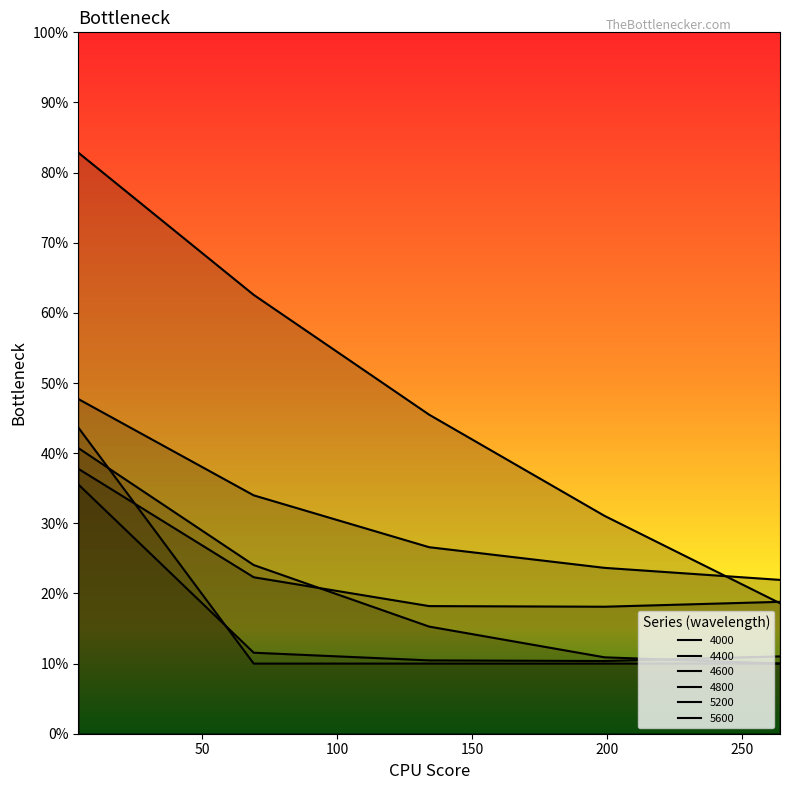

Is it true that 5200 equals 0.1 at 69?

False